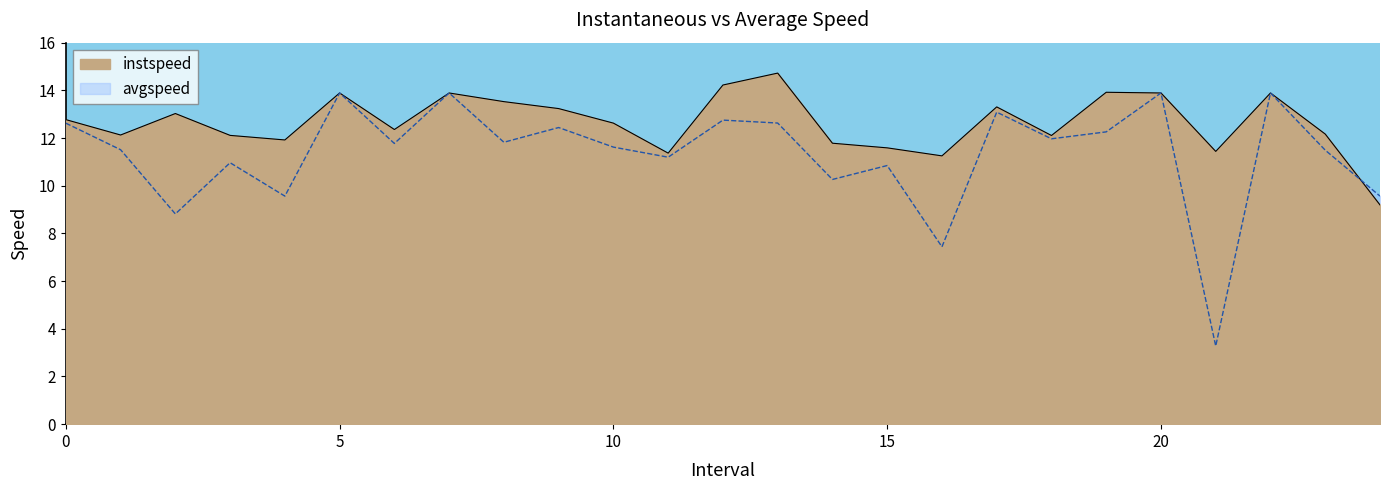

The value of avgspeed at 21.0 is 3.3. True or false?

True